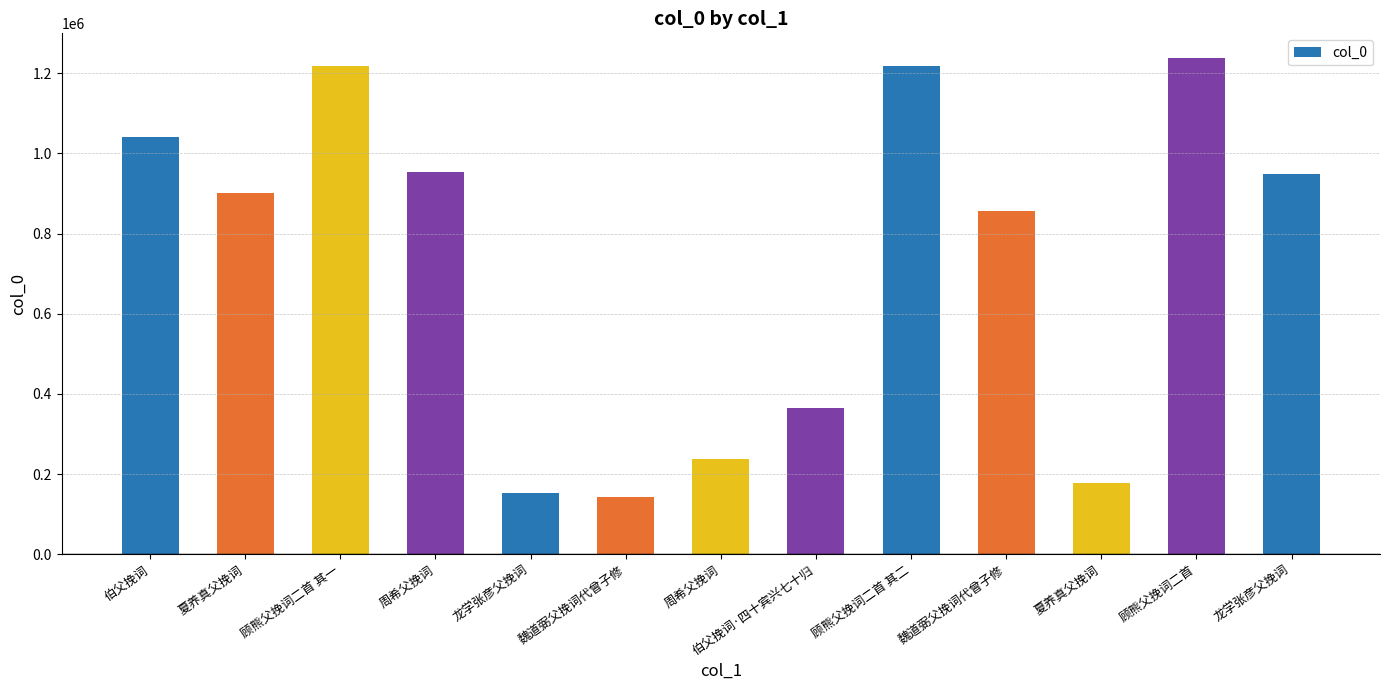

How many categories are shown in the chart?

13